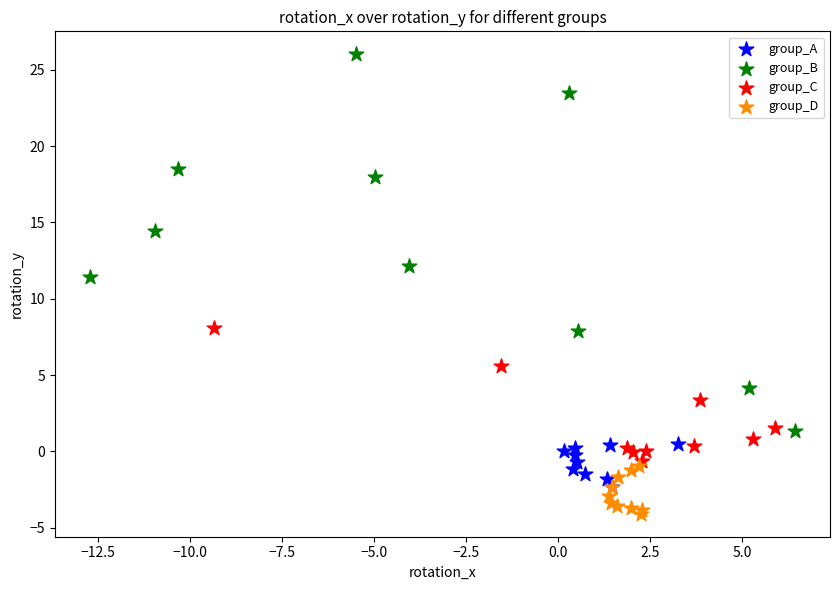

Which series has the largest Y range (max minus min)?

group_B